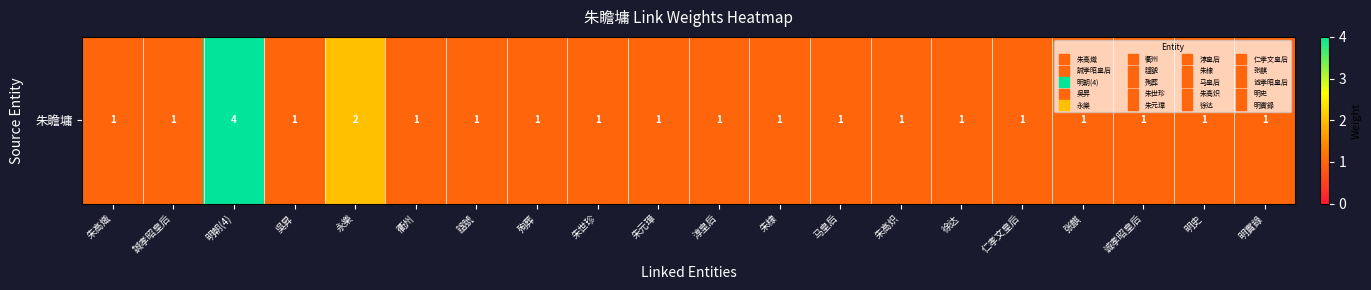

List the labels in order of value, smallest first.

朱高熾, 誠孝昭皇后, 吳昇, 衢州, 諡號, 殉葬, 朱世珍, 朱元璋, 淳皇后, 朱棣, 马皇后, 朱高炽, 徐达, 仁孝文皇后, 张麒, 诚孝昭皇后, 明史, 明實錄, 永樂, 明朝(4)